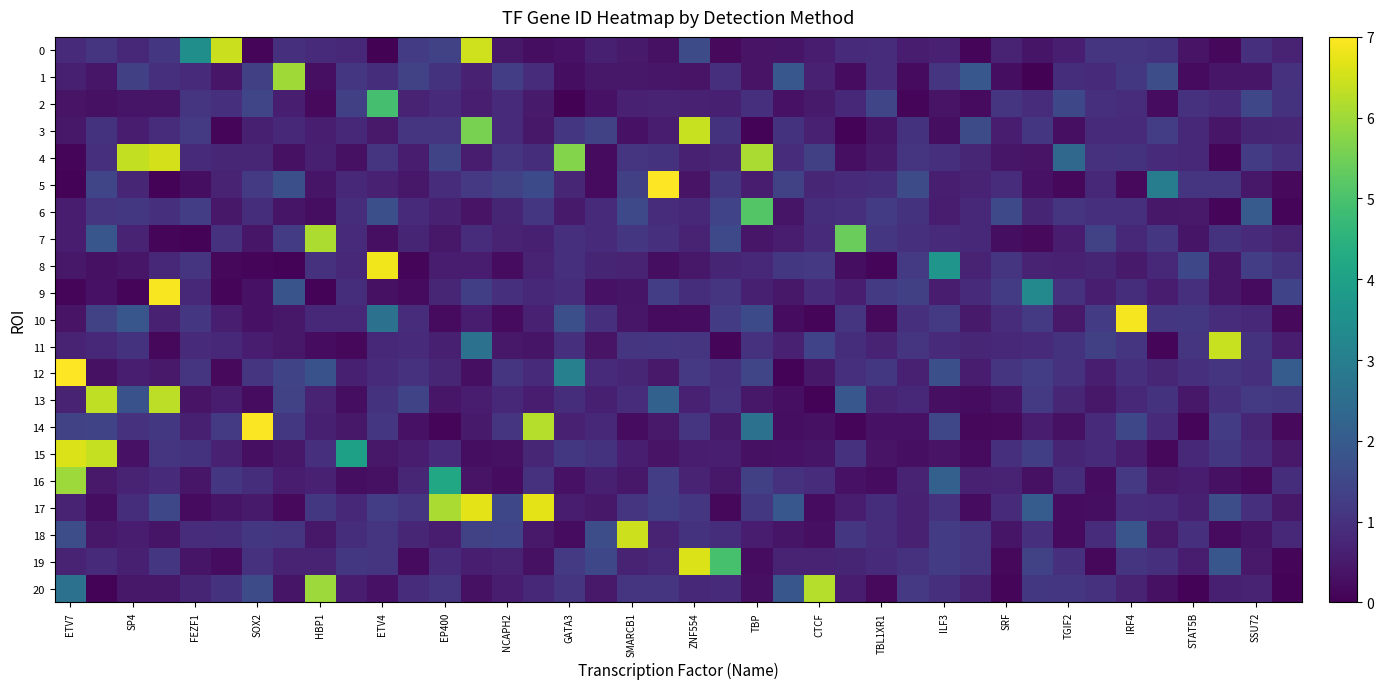

Reading right to left, transcribe all the data shown in this chart.

0: 0.1	0.1	0.0	0.1	0.1	0.1	0.2	0.1	0.1	0.1	0.0	0.1	0.1	0.1	0.1	0.1	0.1	0.1	0.0	0.2	0.0	0.1	0.1	0.0	0.0	0.1	0.9	0.2	0.2	0.0	0.1	0.1	0.1	0.0	0.9	0.5	0.2	0.1	0.2	0.1
1: 0.1	0.1	0.1	0.0	0.2	0.2	0.1	0.1	0.0	0.0	0.3	0.2	0.0	0.1	0.0	0.1	0.3	0.1	0.1	0.1	0.1	0.1	0.1	0.0	0.1	0.2	0.1	0.1	0.2	0.1	0.2	0.0	0.9	0.2	0.1	0.1	0.1	0.2	0.1	0.1
2: 0.1	0.2	0.1	0.1	0.0	0.1	0.1	0.2	0.1	0.2	0.0	0.1	0.0	0.2	0.1	0.1	0.0	0.1	0.1	0.1	0.1	0.1	0.0	0.0	0.1	0.1	0.1	0.1	0.1	0.7	0.2	0.0	0.1	0.2	0.1	0.2	0.1	0.1	0.0	0.1
3: 0.1	0.1	0.1	0.1	0.2	0.1	0.1	0.0	0.2	0.1	0.2	0.0	0.1	0.1	0.0	0.1	0.1	0.0	0.1	0.9	0.1	0.0	0.2	0.2	0.1	0.1	0.8	0.2	0.2	0.1	0.1	0.1	0.1	0.1	0.0	0.2	0.1	0.1	0.1	0.1
4: 0.1	0.2	0.0	0.1	0.1	0.1	0.1	0.3	0.1	0.1	0.1	0.1	0.2	0.1	0.0	0.2	0.1	0.9	0.1	0.1	0.1	0.2	0.0	0.8	0.1	0.2	0.1	0.2	0.1	0.2	0.0	0.1	0.0	0.1	0.1	0.1	0.9	0.9	0.1	0.0
5: 0.0	0.1	0.2	0.2	0.4	0.0	0.1	0.0	0.0	0.1	0.1	0.1	0.2	0.1	0.1	0.1	0.2	0.1	0.2	0.1	1.0	0.2	0.0	0.1	0.2	0.2	0.2	0.1	0.1	0.1	0.1	0.1	0.2	0.2	0.1	0.0	0.0	0.1	0.2	0.0
6: 0.0	0.3	0.0	0.1	0.1	0.1	0.1	0.2	0.1	0.2	0.1	0.1	0.1	0.2	0.1	0.1	0.1	0.7	0.2	0.1	0.1	0.2	0.1	0.1	0.2	0.1	0.1	0.1	0.1	0.2	0.1	0.0	0.1	0.1	0.1	0.2	0.1	0.2	0.1	0.1
7: 0.1	0.1	0.1	0.1	0.2	0.1	0.2	0.1	0.0	0.0	0.1	0.1	0.1	0.2	0.8	0.1	0.1	0.1	0.2	0.1	0.1	0.2	0.1	0.1	0.1	0.1	0.1	0.1	0.1	0.0	0.1	0.9	0.2	0.1	0.1	0.0	0.0	0.1	0.3	0.1
8: 0.1	0.2	0.1	0.2	0.1	0.1	0.1	0.1	0.1	0.1	0.1	0.5	0.2	0.0	0.0	0.2	0.2	0.1	0.1	0.1	0.0	0.1	0.1	0.1	0.1	0.0	0.1	0.1	0.0	1.0	0.1	0.1	0.0	0.0	0.0	0.2	0.1	0.1	0.0	0.1
9: 0.2	0.0	0.1	0.1	0.1	0.1	0.1	0.1	0.5	0.2	0.1	0.1	0.2	0.2	0.1	0.1	0.1	0.1	0.2	0.1	0.2	0.1	0.0	0.1	0.1	0.1	0.2	0.1	0.0	0.0	0.1	0.0	0.3	0.0	0.0	0.1	1.0	0.0	0.0	0.0
10: 0.0	0.1	0.1	0.2	0.2	1.0	0.2	0.1	0.2	0.1	0.1	0.2	0.1	0.0	0.2	0.0	0.0	0.2	0.2	0.0	0.0	0.1	0.1	0.2	0.1	0.0	0.1	0.0	0.1	0.4	0.1	0.1	0.1	0.0	0.1	0.2	0.1	0.3	0.2	0.1
11: 0.1	0.1	0.9	0.2	0.0	0.2	0.2	0.1	0.1	0.1	0.1	0.1	0.2	0.1	0.1	0.2	0.1	0.1	0.0	0.2	0.2	0.2	0.1	0.1	0.1	0.1	0.4	0.1	0.1	0.1	0.0	0.0	0.1	0.1	0.1	0.1	0.0	0.1	0.1	0.1
12: 0.3	0.1	0.2	0.1	0.1	0.1	0.1	0.1	0.2	0.2	0.1	0.2	0.1	0.2	0.1	0.1	0.0	0.2	0.1	0.2	0.1	0.1	0.1	0.4	0.1	0.2	0.0	0.1	0.1	0.1	0.1	0.3	0.2	0.1	0.0	0.2	0.1	0.1	0.0	1.0
13: 0.2	0.2	0.1	0.1	0.1	0.1	0.1	0.1	0.2	0.1	0.0	0.0	0.1	0.1	0.3	0.0	0.0	0.1	0.1	0.1	0.3	0.1	0.1	0.1	0.1	0.1	0.1	0.1	0.2	0.1	0.0	0.1	0.2	0.0	0.1	0.1	0.9	0.3	0.9	0.1
14: 0.0	0.1	0.2	0.0	0.1	0.2	0.1	0.0	0.1	0.0	0.0	0.2	0.1	0.0	0.0	0.0	0.0	0.4	0.1	0.1	0.1	0.0	0.1	0.1	0.9	0.2	0.1	0.0	0.0	0.2	0.1	0.1	0.2	1.0	0.2	0.1	0.2	0.1	0.2	0.2
15: 0.1	0.1	0.2	0.1	0.0	0.1	0.1	0.1	0.2	0.1	0.0	0.1	0.0	0.1	0.1	0.1	0.0	0.0	0.1	0.1	0.1	0.1	0.1	0.2	0.1	0.0	0.0	0.1	0.1	0.1	0.6	0.1	0.1	0.0	0.1	0.1	0.2	0.0	0.9	0.9
16: 0.1	0.0	0.0	0.1	0.1	0.2	0.0	0.1	0.0	0.1	0.1	0.3	0.1	0.0	0.0	0.1	0.1	0.2	0.1	0.1	0.2	0.1	0.1	0.1	0.1	0.0	0.1	0.6	0.1	0.0	0.0	0.1	0.1	0.1	0.2	0.1	0.1	0.1	0.1	0.9
17: 0.1	0.1	0.2	0.1	0.1	0.1	0.0	0.0	0.3	0.1	0.0	0.1	0.1	0.1	0.1	0.0	0.3	0.2	0.0	0.2	0.2	0.2	0.1	0.1	1.0	0.2	1.0	0.9	0.2	0.2	0.1	0.2	0.0	0.1	0.1	0.0	0.2	0.1	0.0	0.1
18: 0.1	0.1	0.0	0.1	0.1	0.3	0.1	0.0	0.1	0.1	0.1	0.2	0.1	0.1	0.2	0.0	0.1	0.1	0.1	0.1	0.1	0.9	0.2	0.0	0.1	0.2	0.2	0.1	0.1	0.1	0.1	0.1	0.2	0.2	0.1	0.1	0.1	0.1	0.1	0.2
19: 0.0	0.1	0.3	0.1	0.1	0.1	0.0	0.1	0.2	0.0	0.2	0.2	0.1	0.1	0.1	0.1	0.1	0.0	0.7	0.9	0.1	0.1	0.2	0.2	0.0	0.1	0.1	0.1	0.0	0.2	0.2	0.1	0.1	0.1	0.0	0.1	0.2	0.1	0.1	0.1
20: 0.0	0.1	0.1	0.0	0.0	0.1	0.1	0.2	0.2	0.0	0.1	0.1	0.2	0.0	0.1	0.9	0.3	0.0	0.1	0.1	0.2	0.2	0.1	0.2	0.1	0.1	0.0	0.2	0.1	0.0	0.1	0.9	0.1	0.2	0.1	0.1	0.1	0.1	0.0	0.4